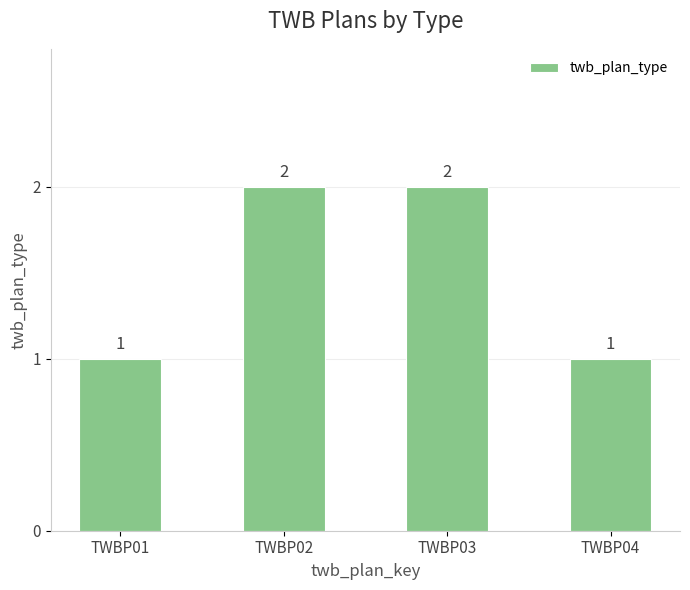

Approximately how many times larger is the value at TWBP01 compared to TWBP02?

0.5